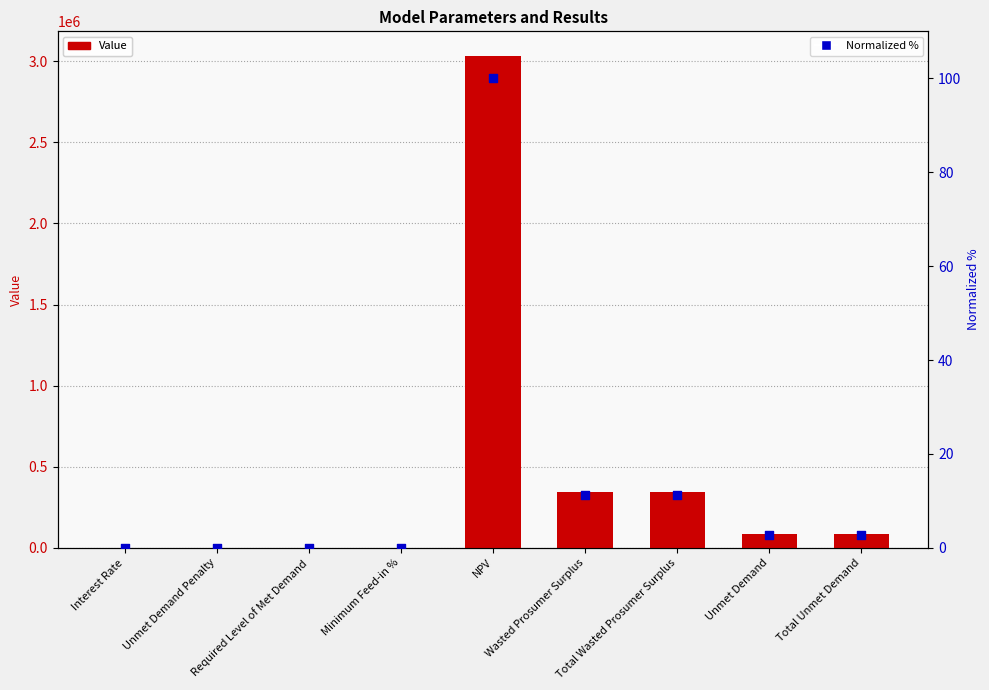

Which series has the largest total across all categories?

Value